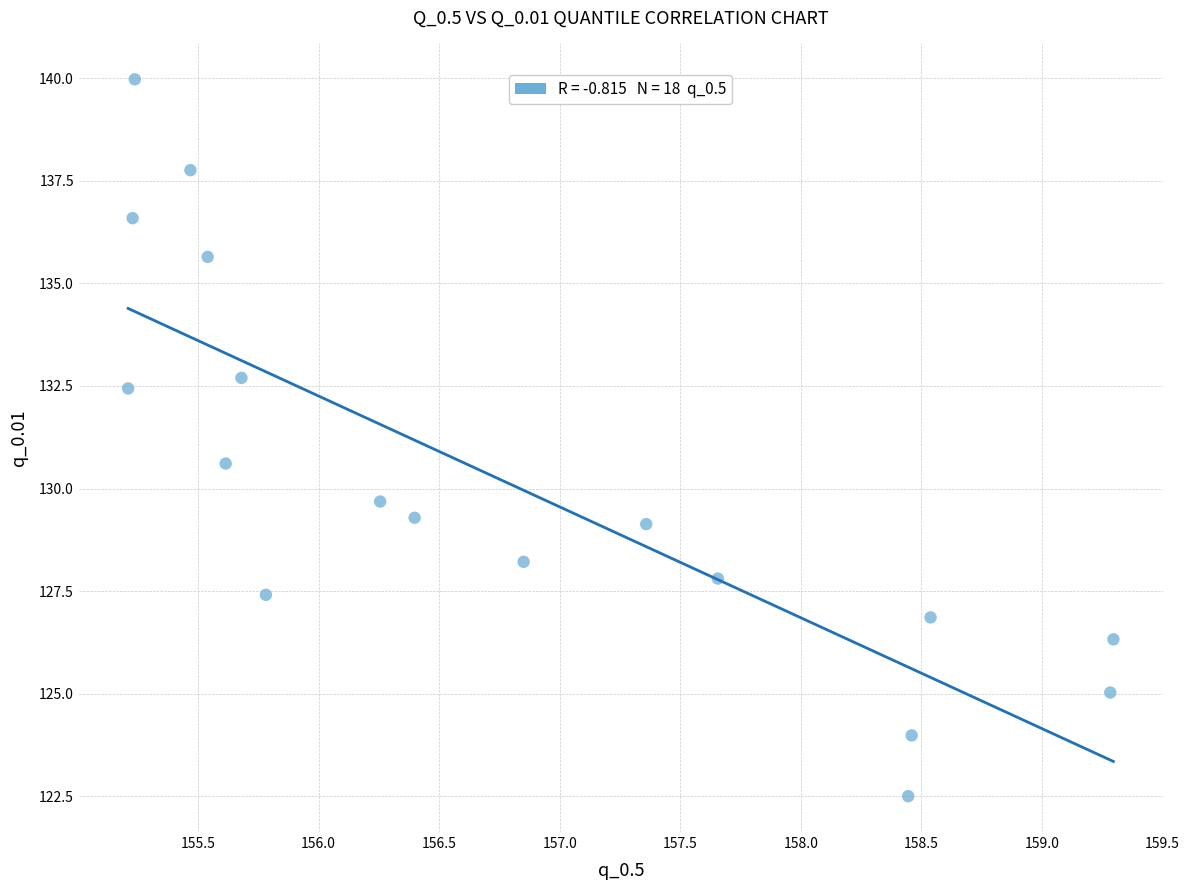

What Y value in the scatter plot is closest to 131?

130.6